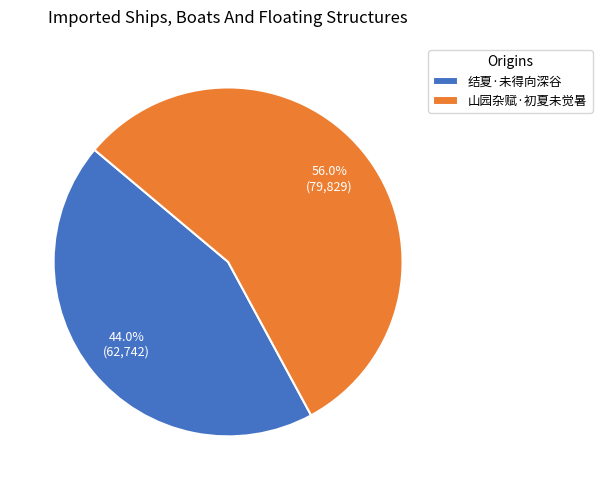

To the nearest percent, what is the difference between the largest and smallest slice percentages?

12%